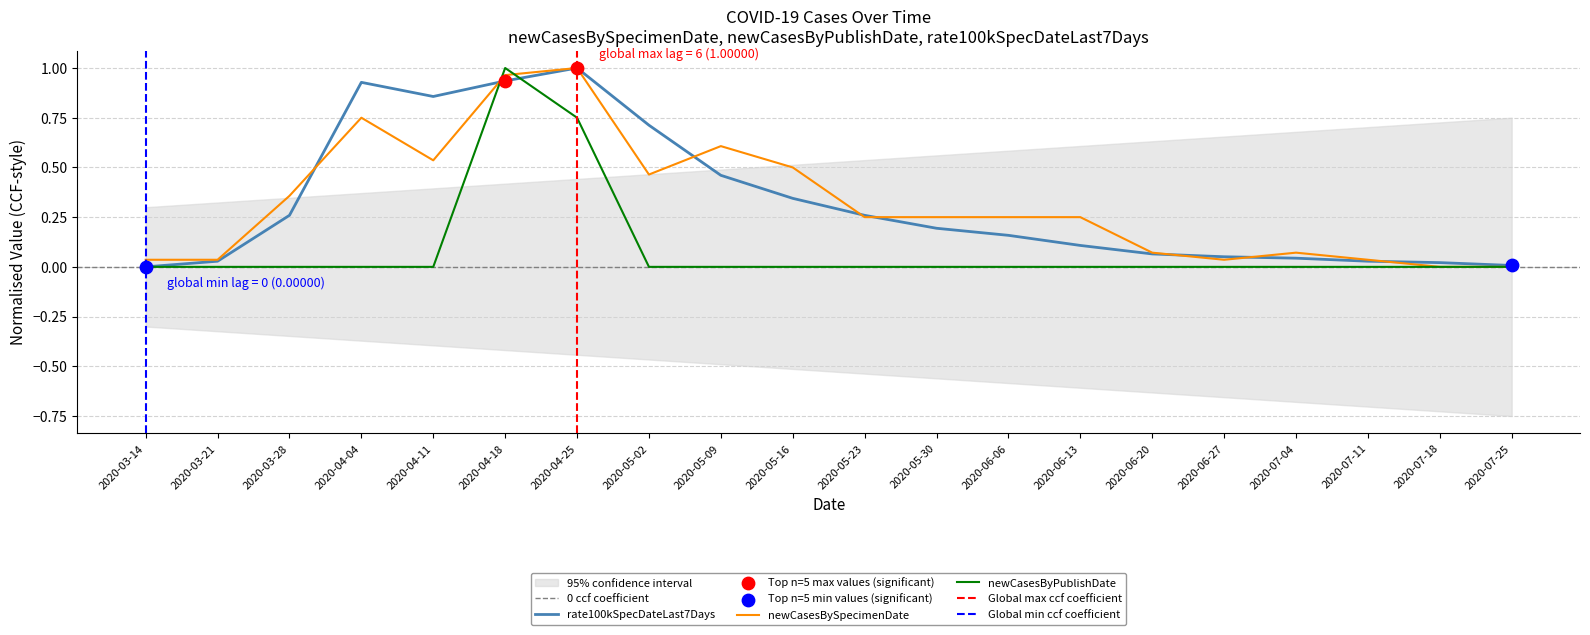

At how many categories does at least one series exceed 0?

20